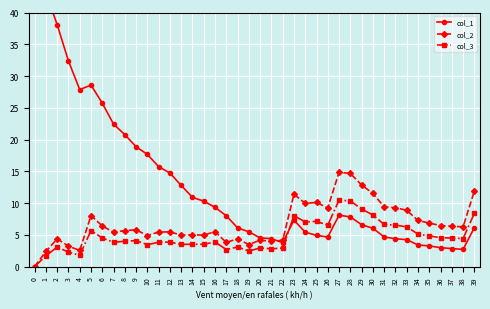

What is the total value across all series at 36?

14.0